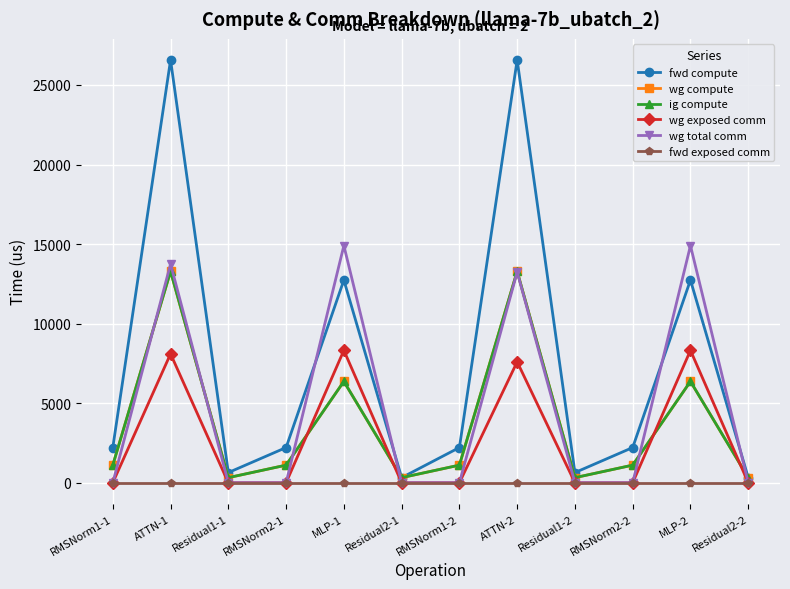

How many lines are shown in the chart?

6